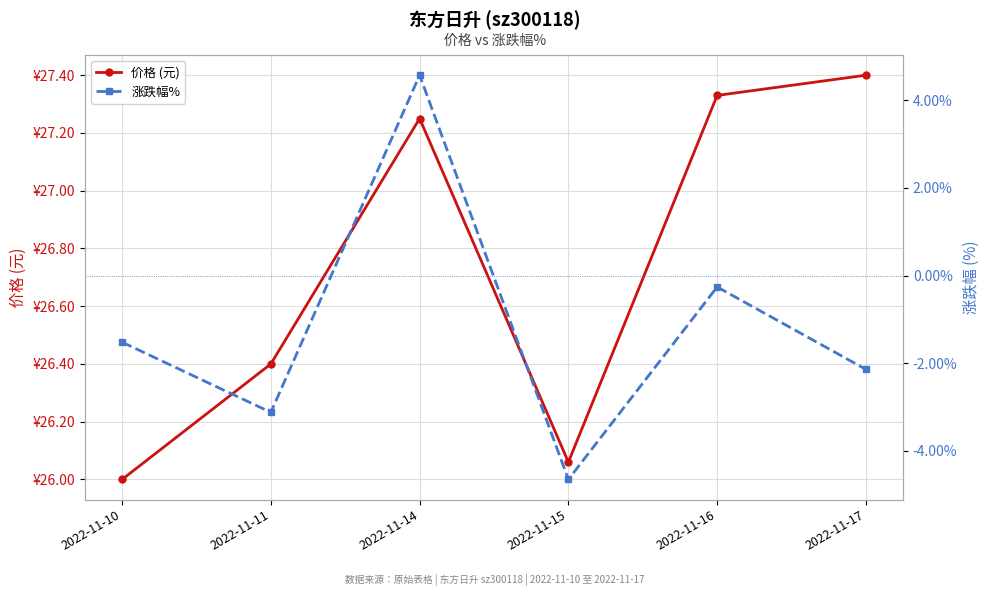

What is the greatest value displayed?

27.4